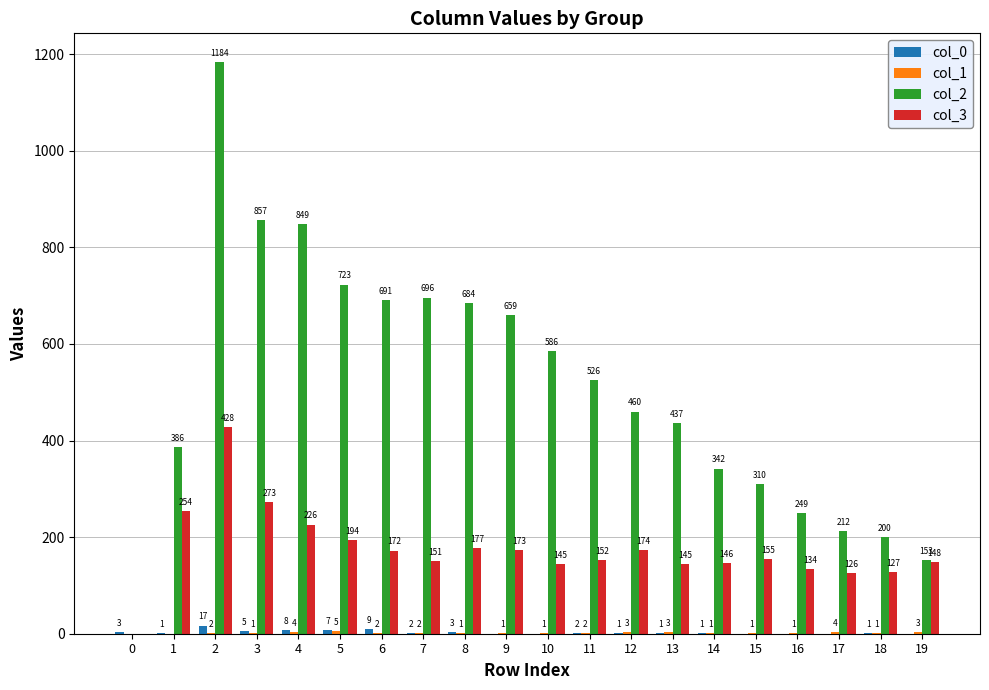

Which series has the largest total across all categories?

col_2